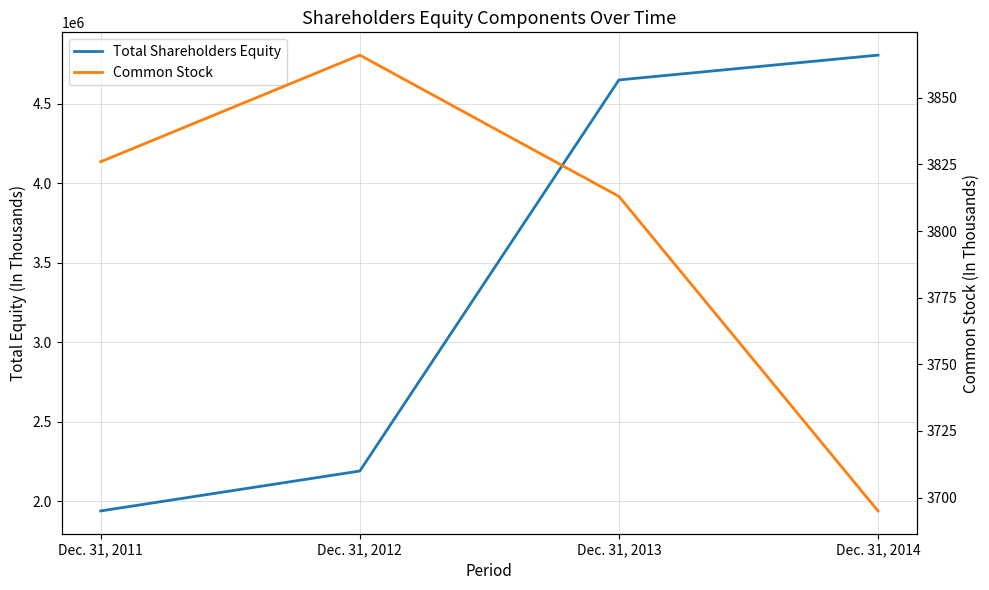

What is the value of the Common Stock point at the 1st from the left?

3826